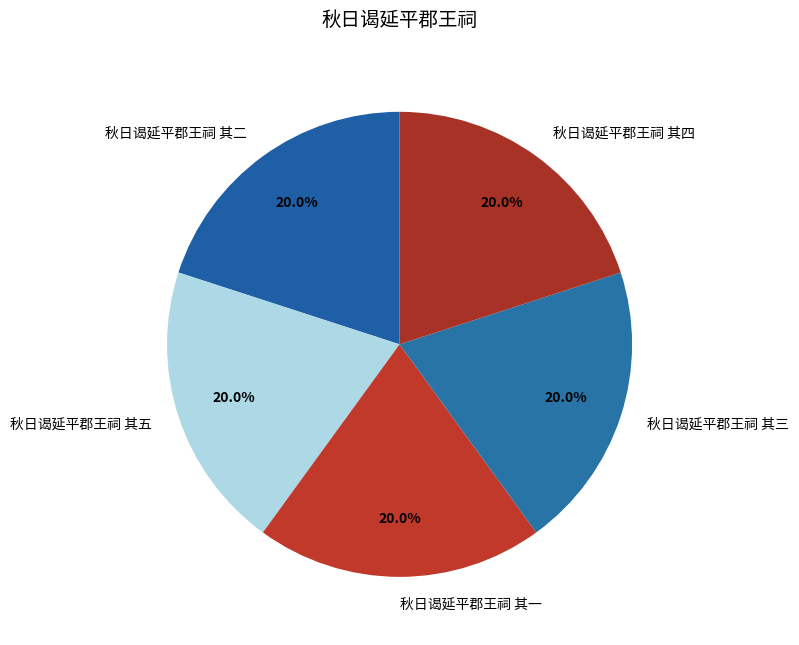

Approximately how many times larger is the value at 秋日谒延平郡王祠 其四 compared to 秋日谒延平郡王祠 其五?

1.0